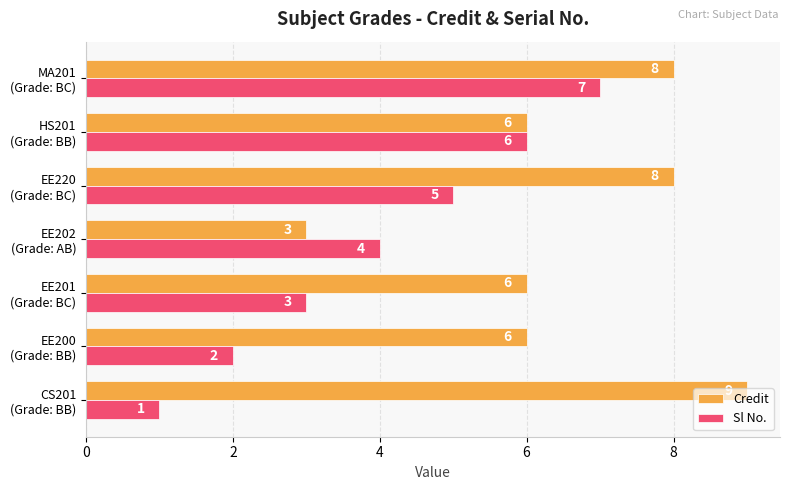

What is the maximum value shown in the chart?

9